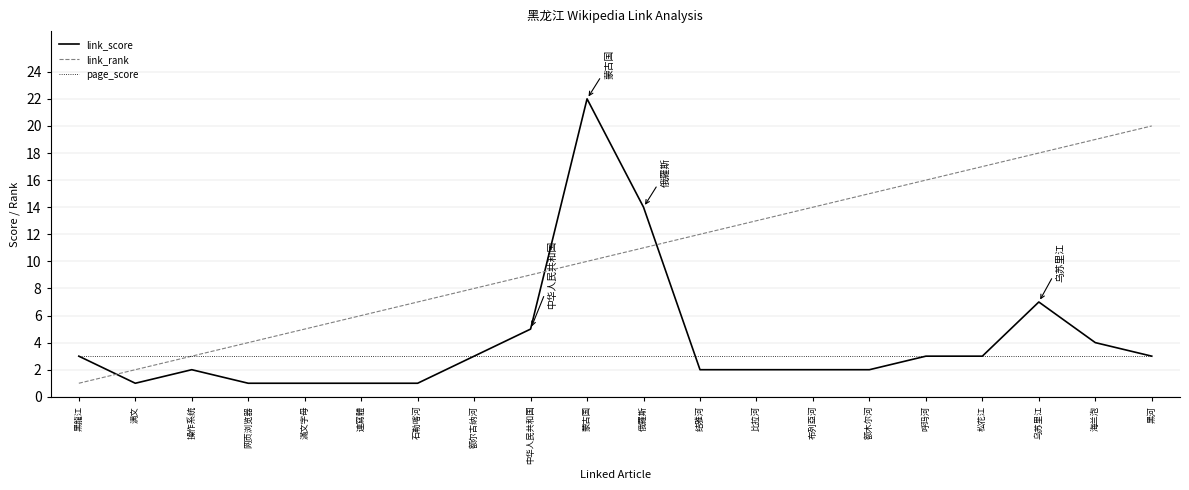

Reading left to right, extract all data points from this chart.

link_score: 黑龍江=3	满文=1	操作系统=2	网页浏览器=1	滿文字母=1	連寫體=1	石勒喀河=1	额尔古纳河=3	中华人民共和国=5	蒙古国=22	俄羅斯=14	结雅河=2	比拉河=2	布列亞河=2	额木尔河=2	呼玛河=3	松花江=3	乌苏里江=7	海兰泡=4	黑河=3
link_rank: 黑龍江=1	满文=2	操作系统=3	网页浏览器=4	滿文字母=5	連寫體=6	石勒喀河=7	额尔古纳河=8	中华人民共和国=9	蒙古国=10	俄羅斯=11	结雅河=12	比拉河=13	布列亞河=14	额木尔河=15	呼玛河=16	松花江=17	乌苏里江=18	海兰泡=19	黑河=20
page_score: 黑龍江=3	满文=3	操作系统=3	网页浏览器=3	滿文字母=3	連寫體=3	石勒喀河=3	额尔古纳河=3	中华人民共和国=3	蒙古国=3	俄羅斯=3	结雅河=3	比拉河=3	布列亞河=3	额木尔河=3	呼玛河=3	松花江=3	乌苏里江=3	海兰泡=3	黑河=3